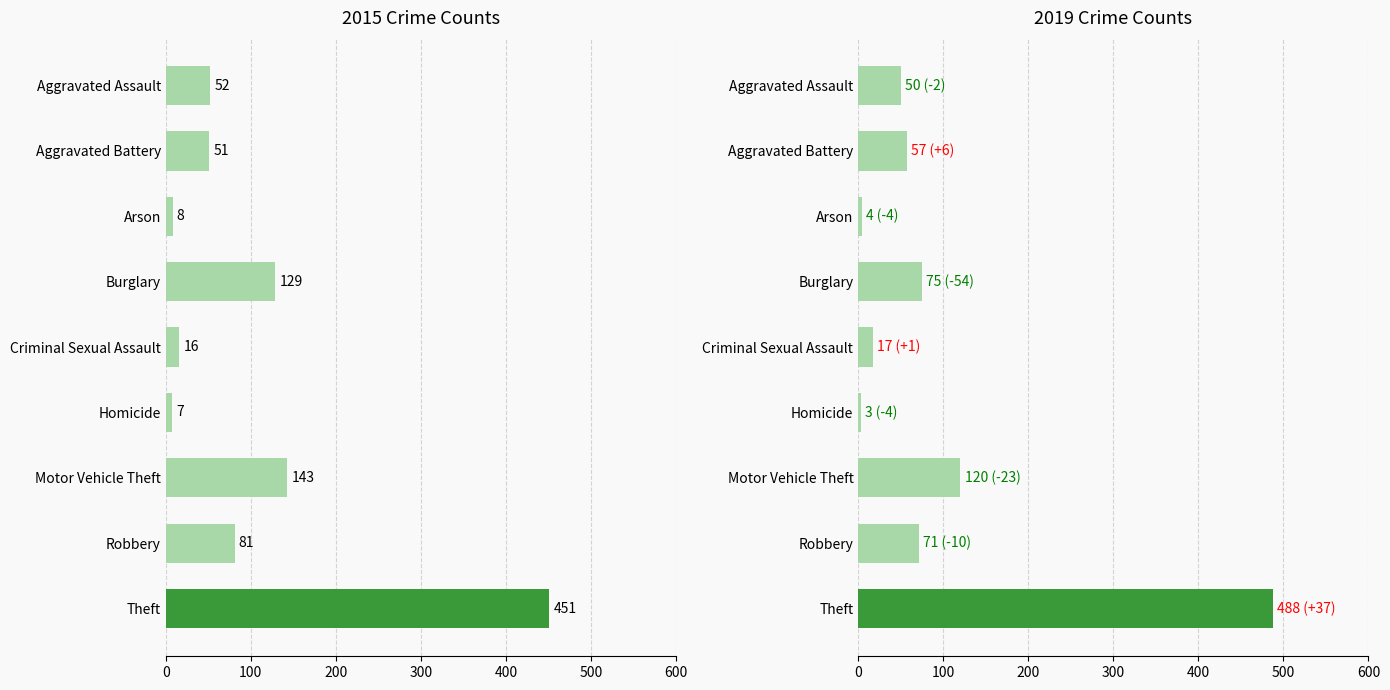

At which label does 2019 reach its peak?

Theft